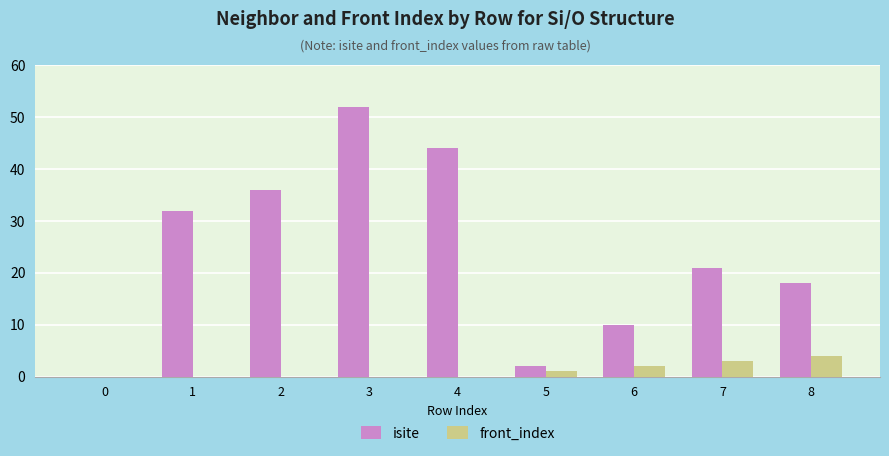

At which category is the sum across all series the highest?

3